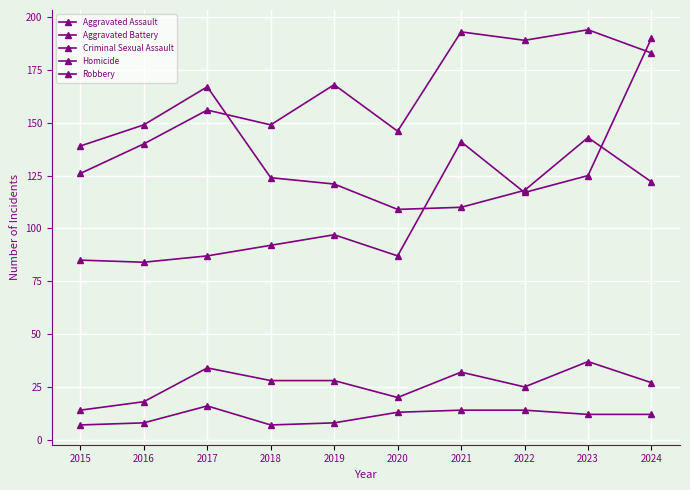

Count the number of data series in this chart.

5